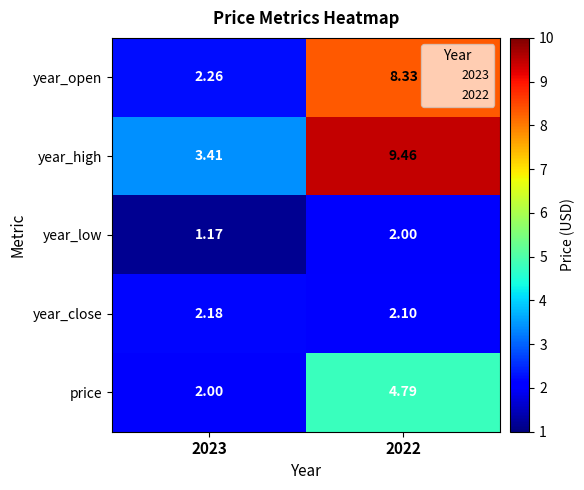

Which label corresponds to the largest value in the chart?

2022